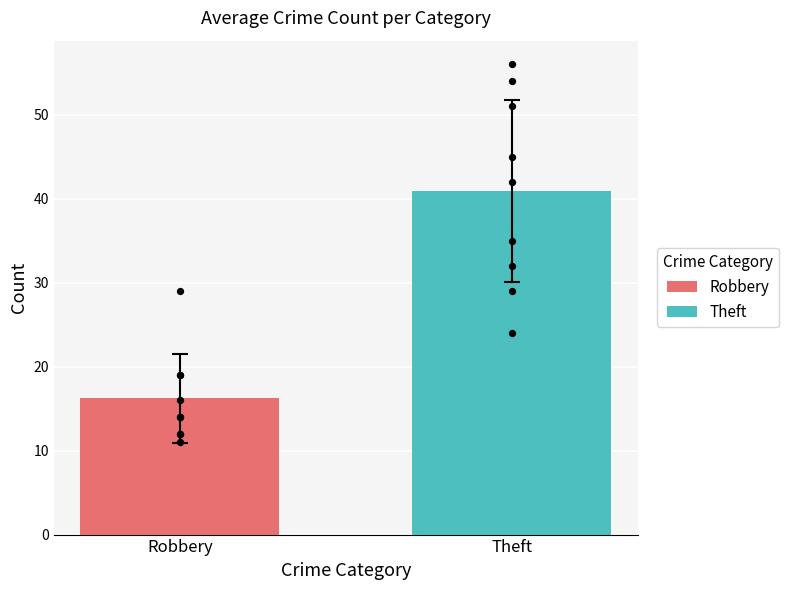

What is the minimum value for Robbery?

16.2